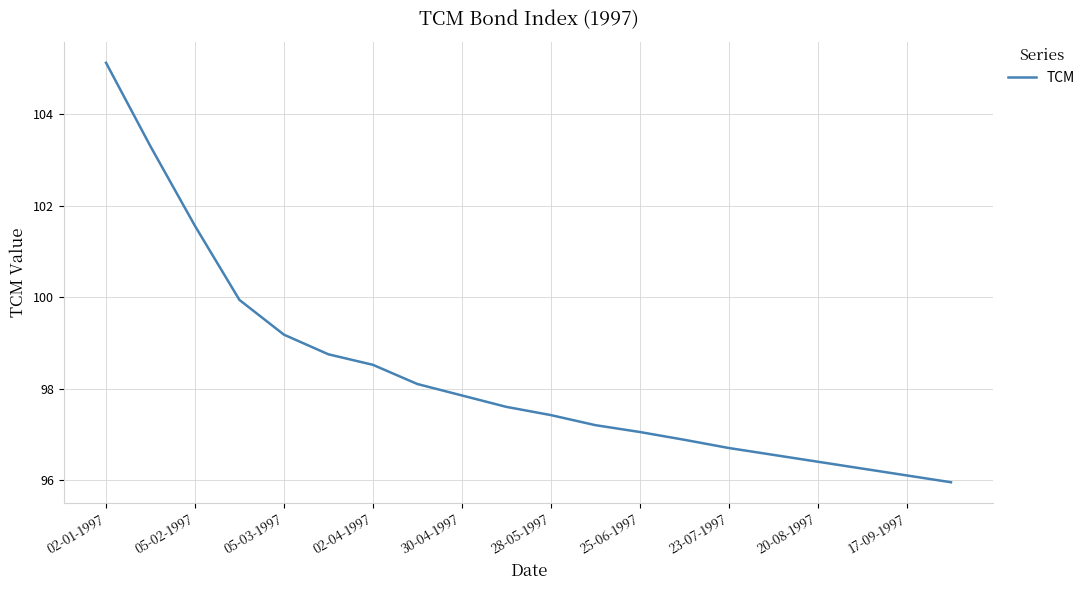

What is the difference between the maximum and minimum values?

9.2